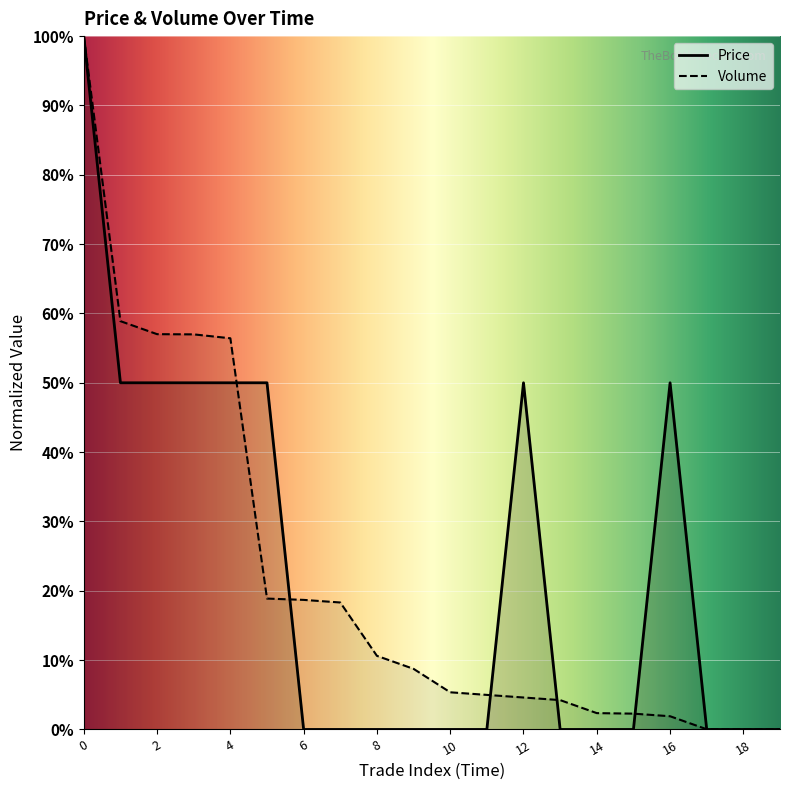

In Price, how many points are higher than both neighbors (excluding endpoints)?

2